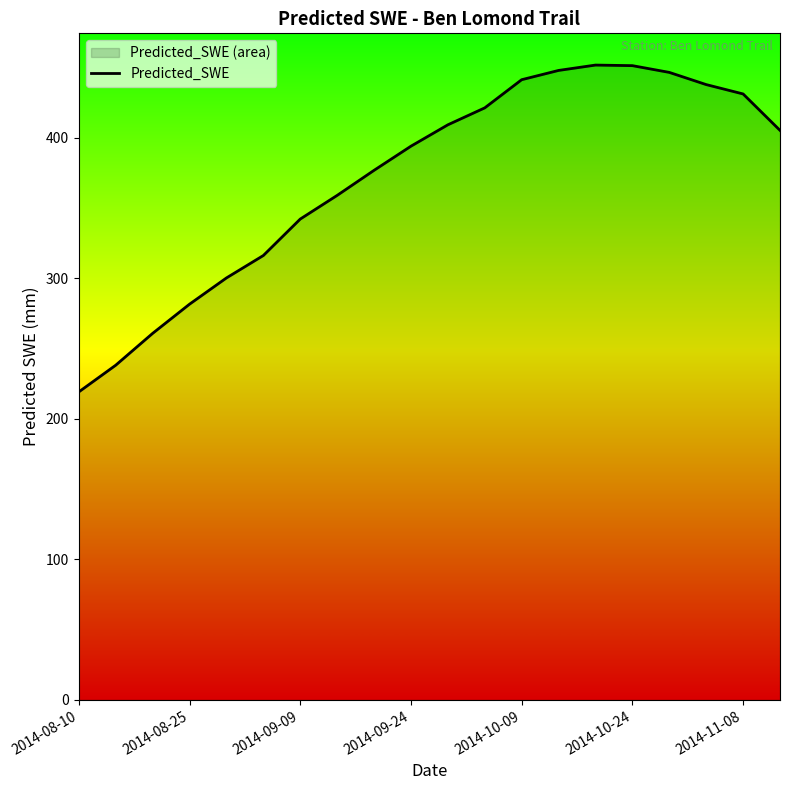

What is the smallest value displayed?

219.2